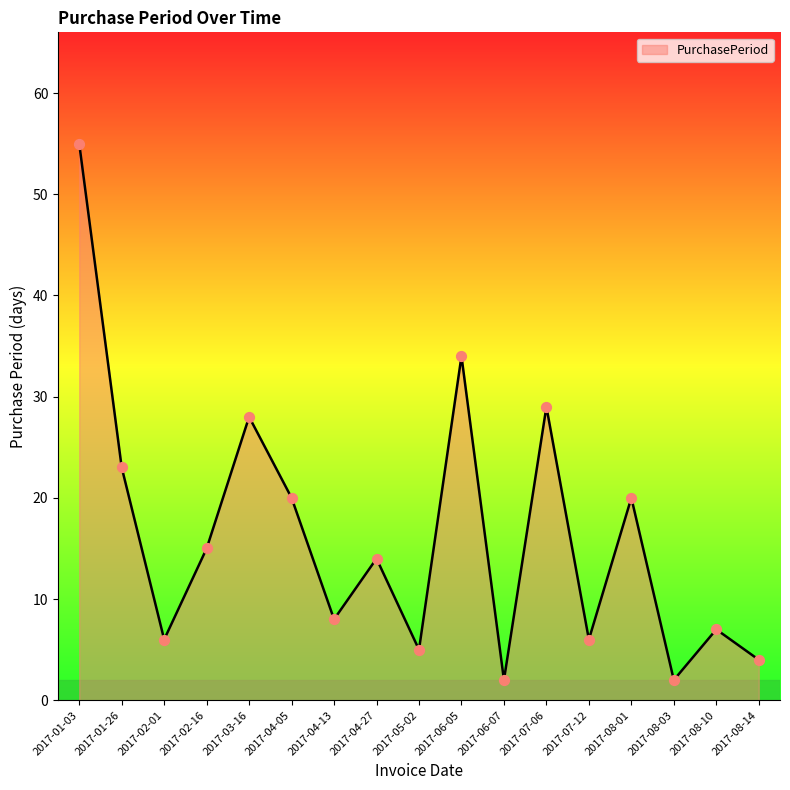

Between 2017-05-02 and 2017-08-10, which is larger?

2017-08-10